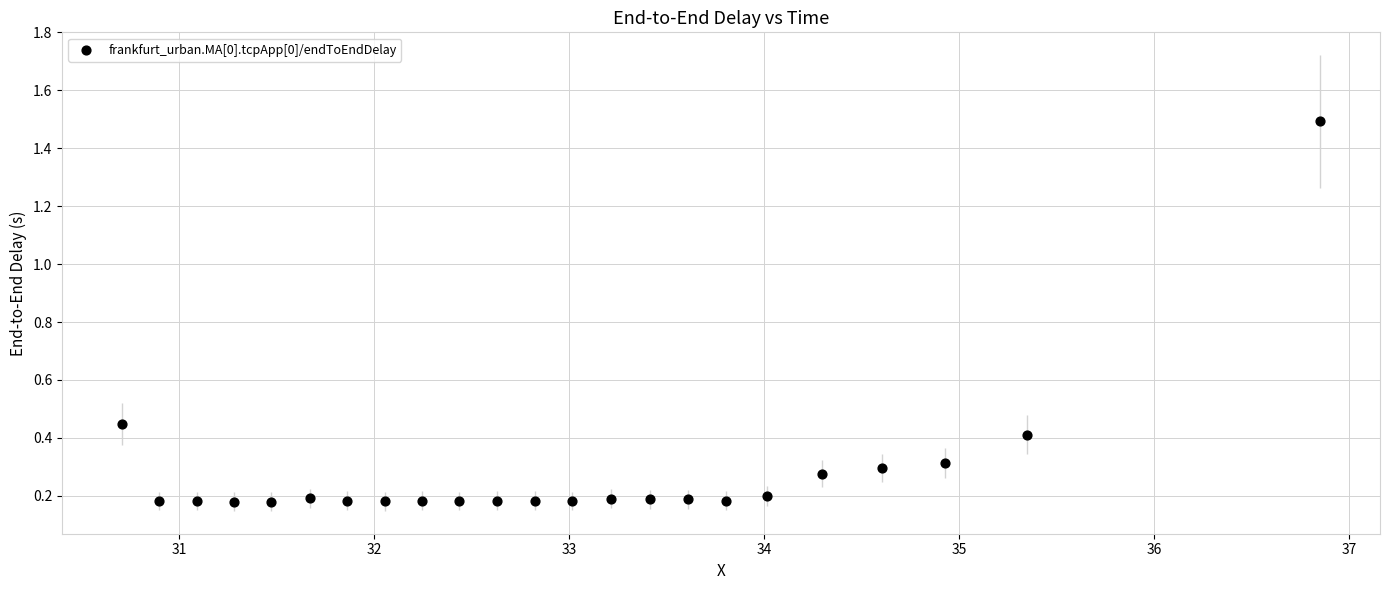

What is the range of X values (max minus min)?

6.1